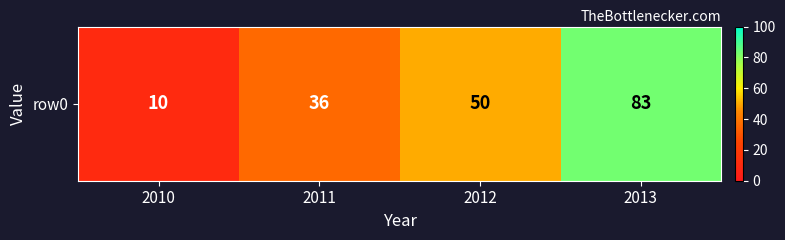

Reading right to left, what are all the values shown in this chart?

83	50	36	10